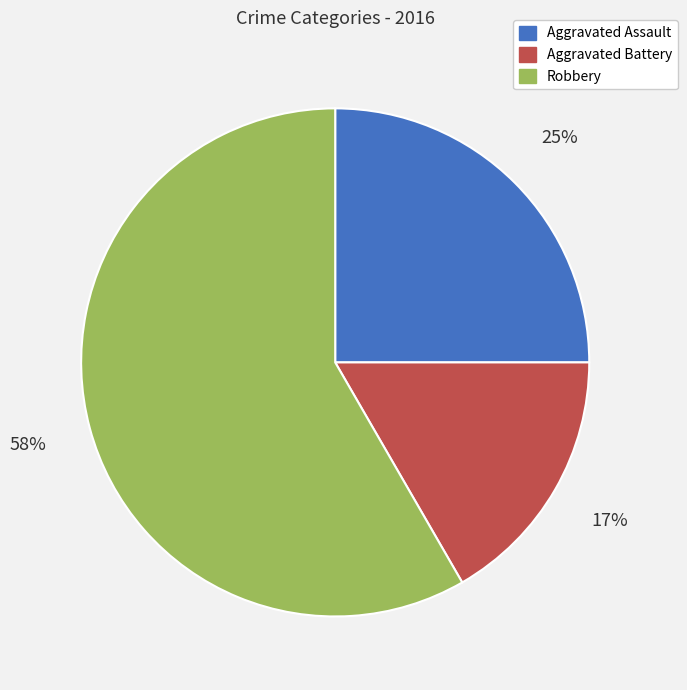

Is it true that Robbery is 58% of the pie?

True